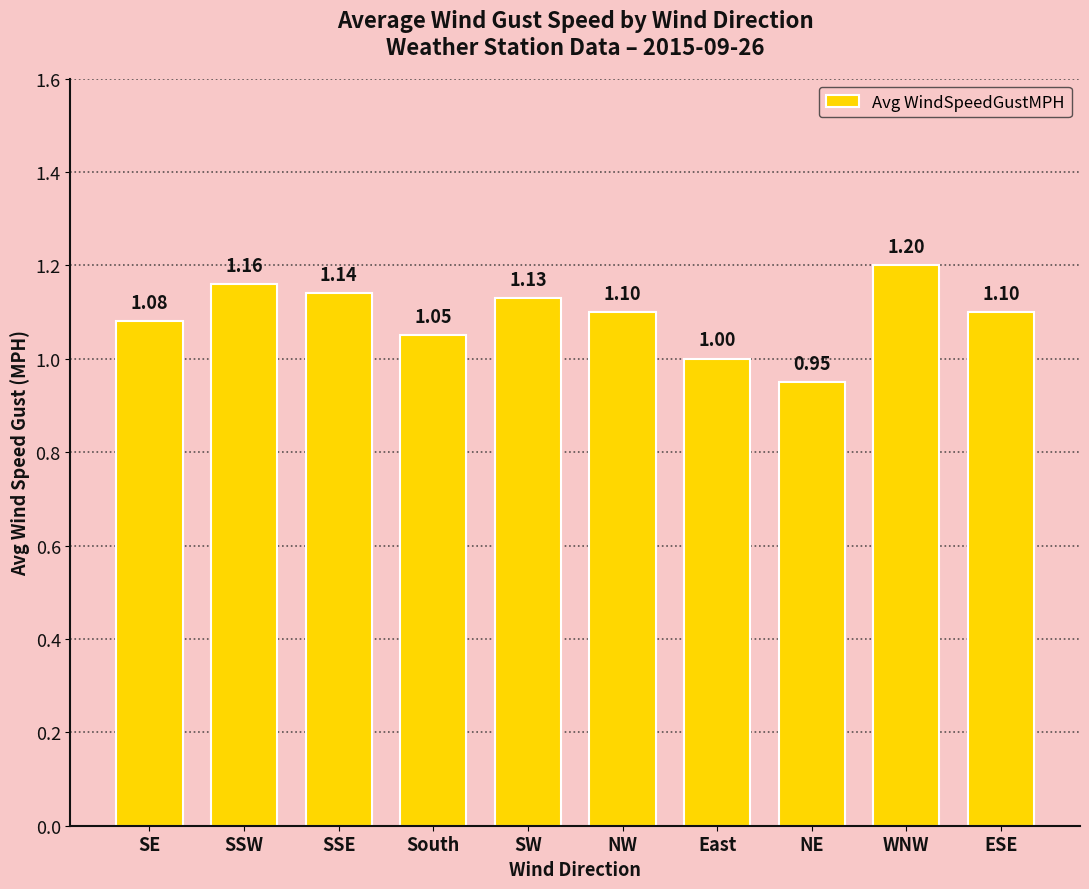

The value at South is 0.3. True or false?

False